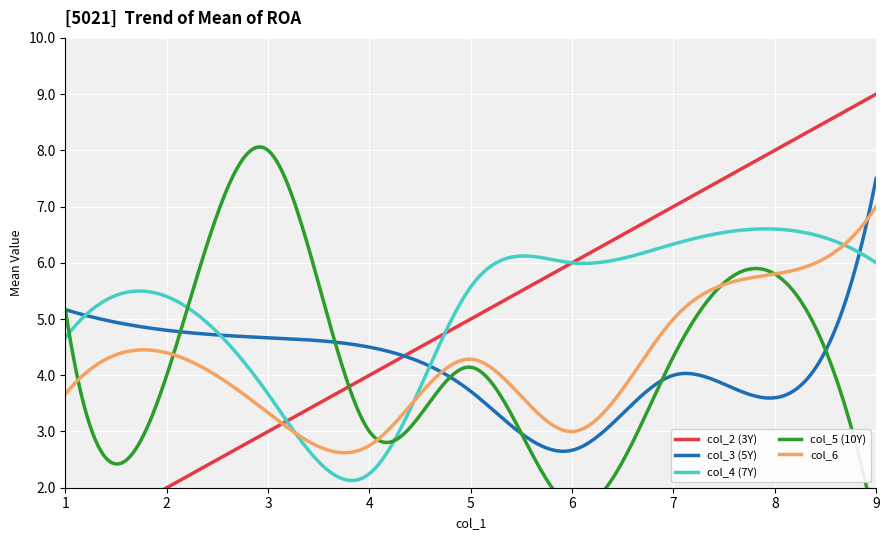

What is the highest value of the col_3 (5Y) series?

7.5